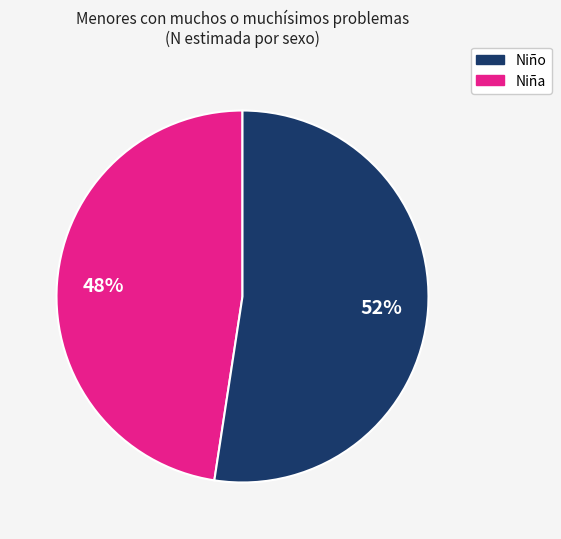

To the nearest percent, what is the average slice percentage?

50%